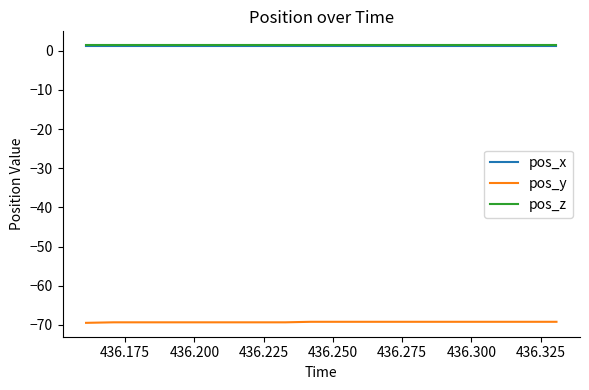

True or false: pos_y and pos_x cross at least once.

False